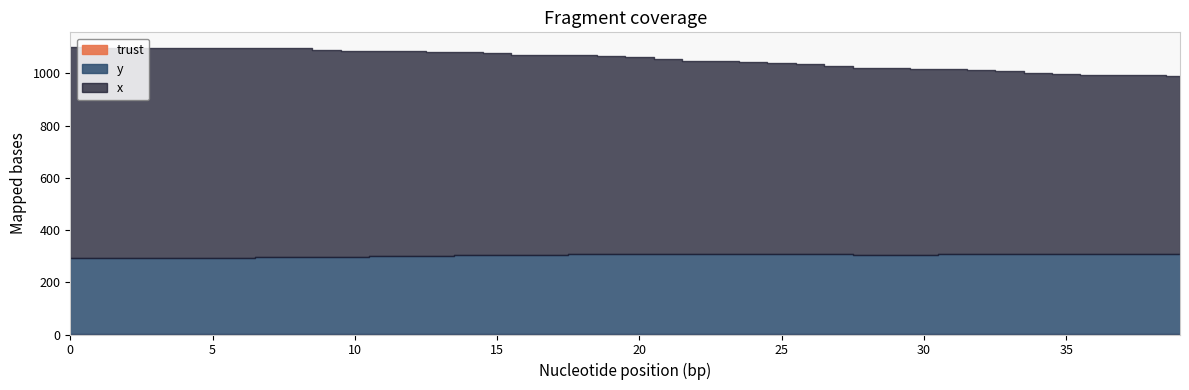

What is the average value of the y series?

301.6